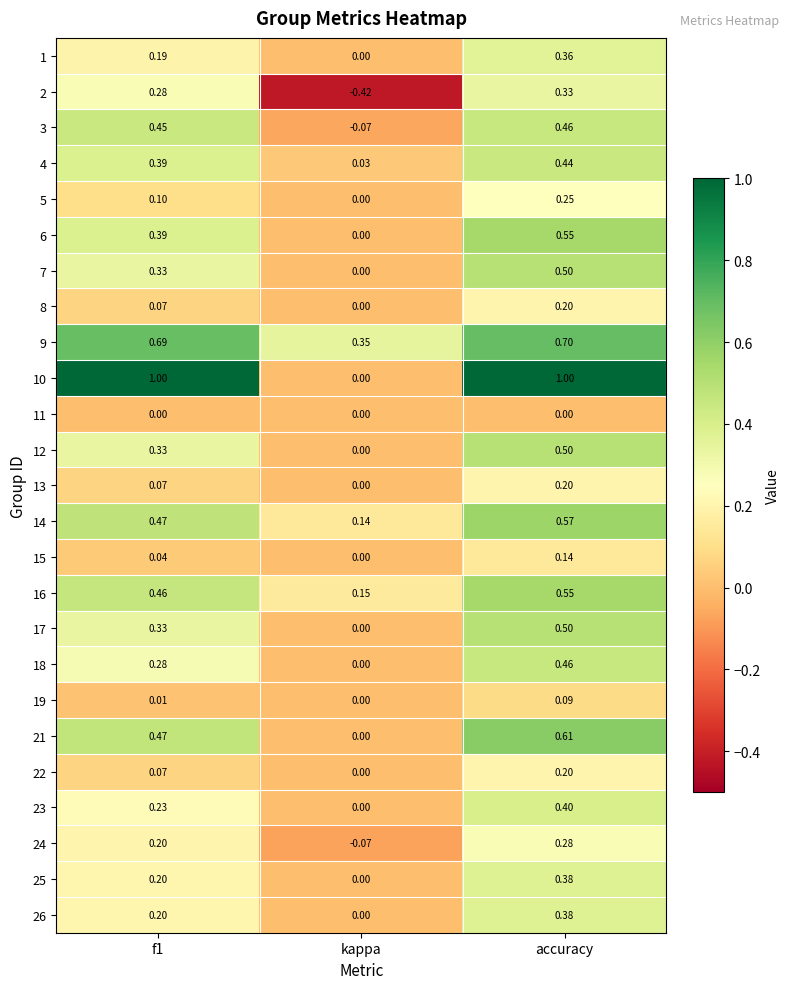

Which label corresponds to the smallest value in the chart?

kappa